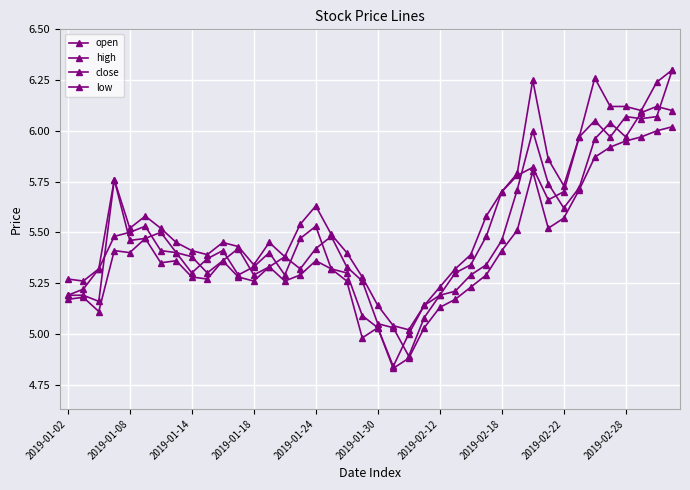

Count the number of categories in the chart.

40